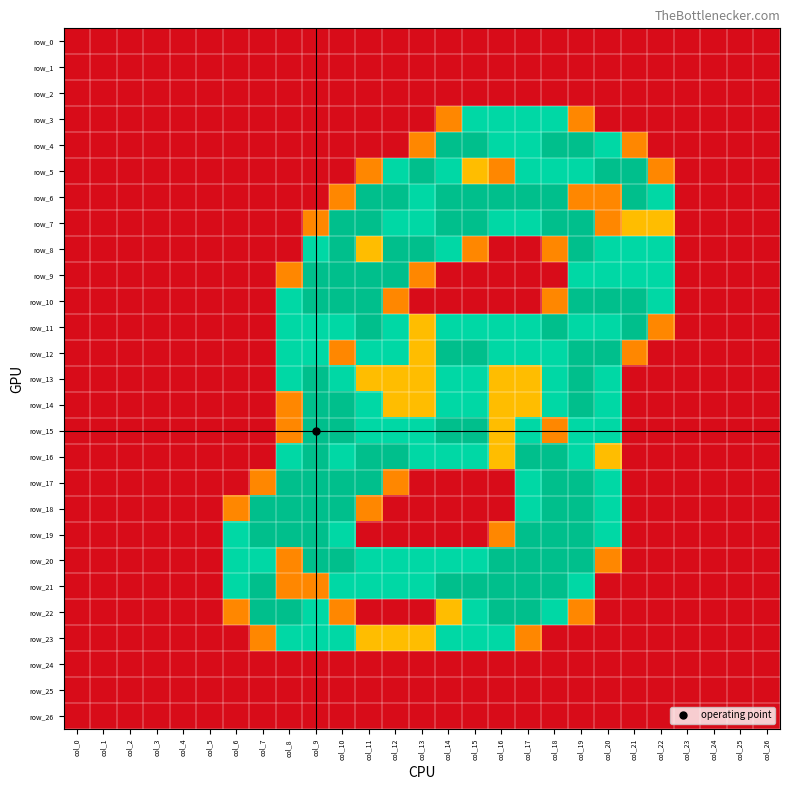

At how many categories does at least one series exceed 1?

17